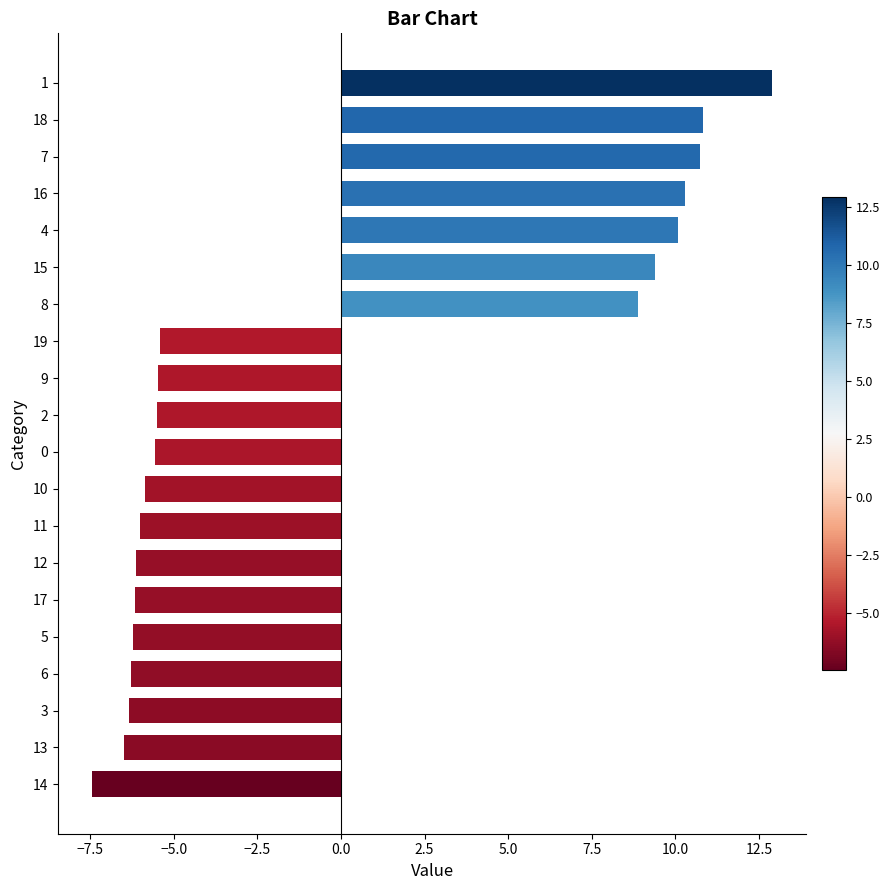

At which label is the value closest to 2?

8